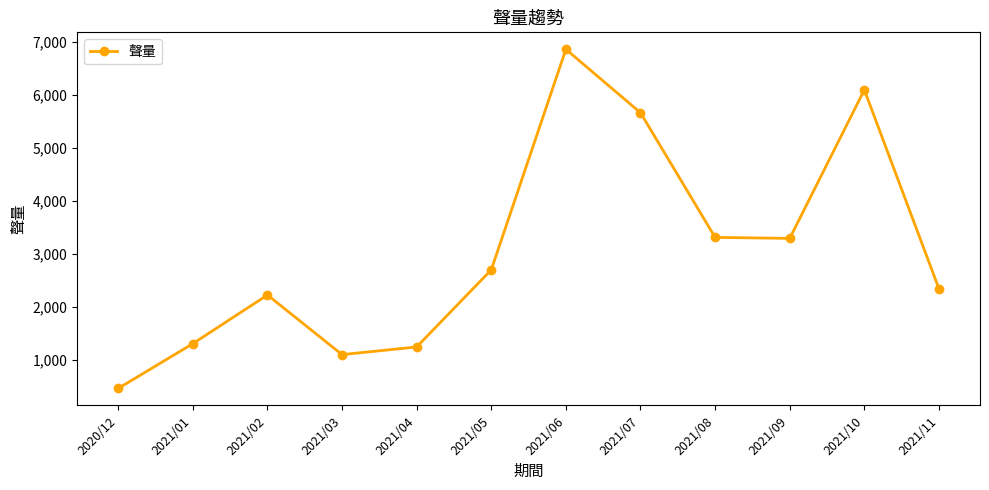

How many points are lower than both their immediate neighbors (excluding endpoints)?

2